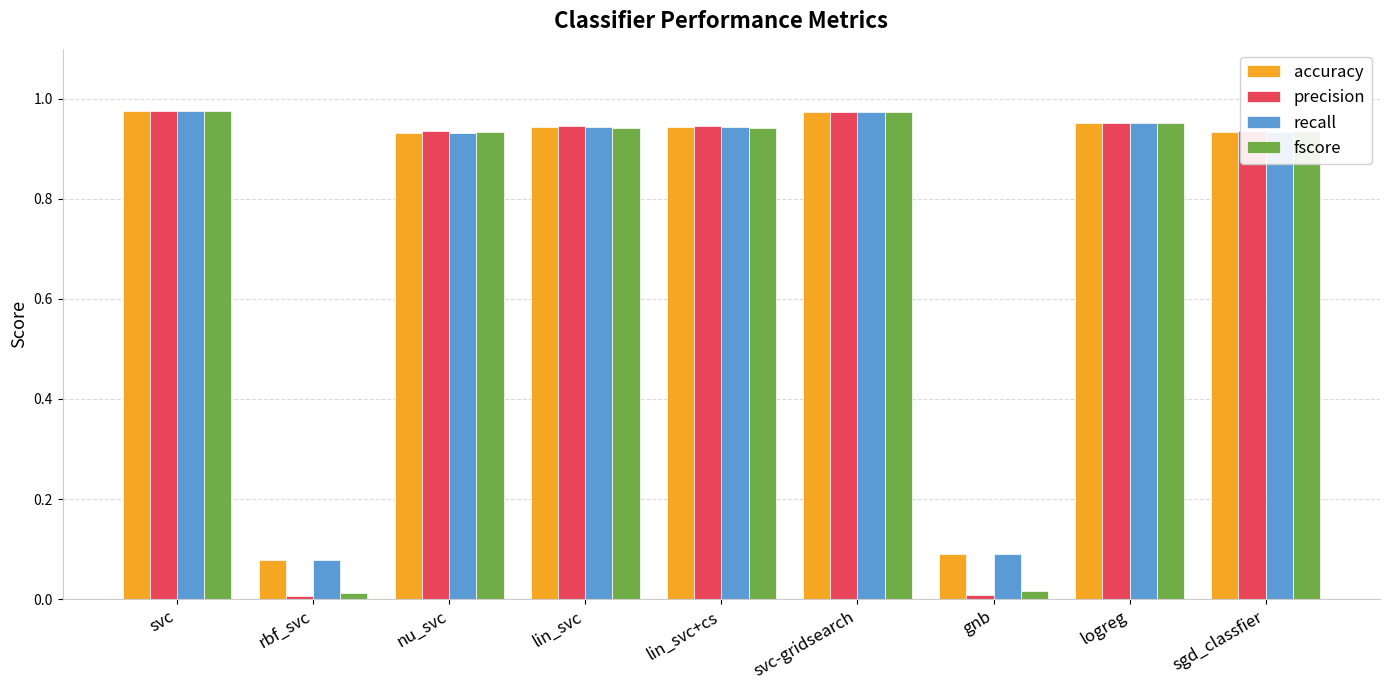

Where is recall nearest to the value 0?

rbf_svc